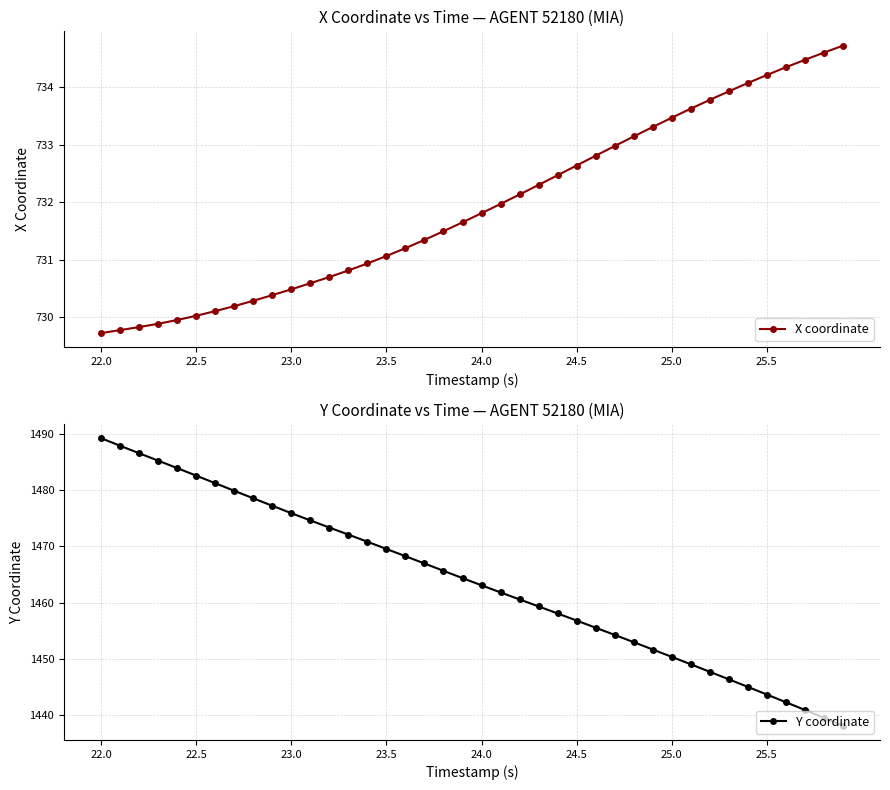

Rank the series by their maximum value, from lowest to highest.

X coordinate, Y coordinate